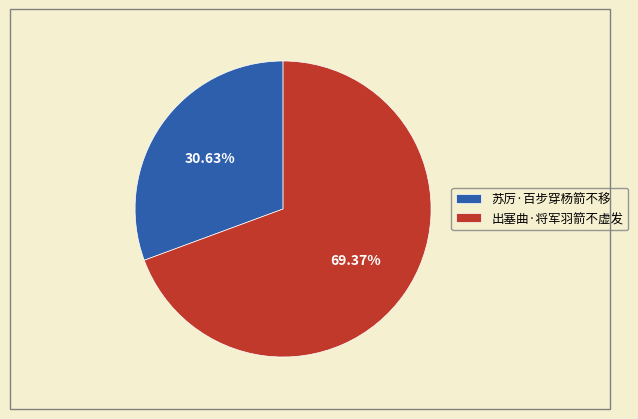

The 出塞曲·将军羽箭不虚发 slice represents 69% of the pie. True or false?

True